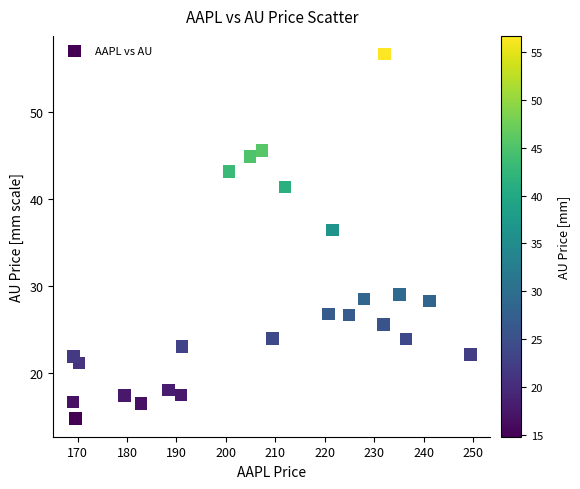

What is the range of X values (max minus min)?

80.4